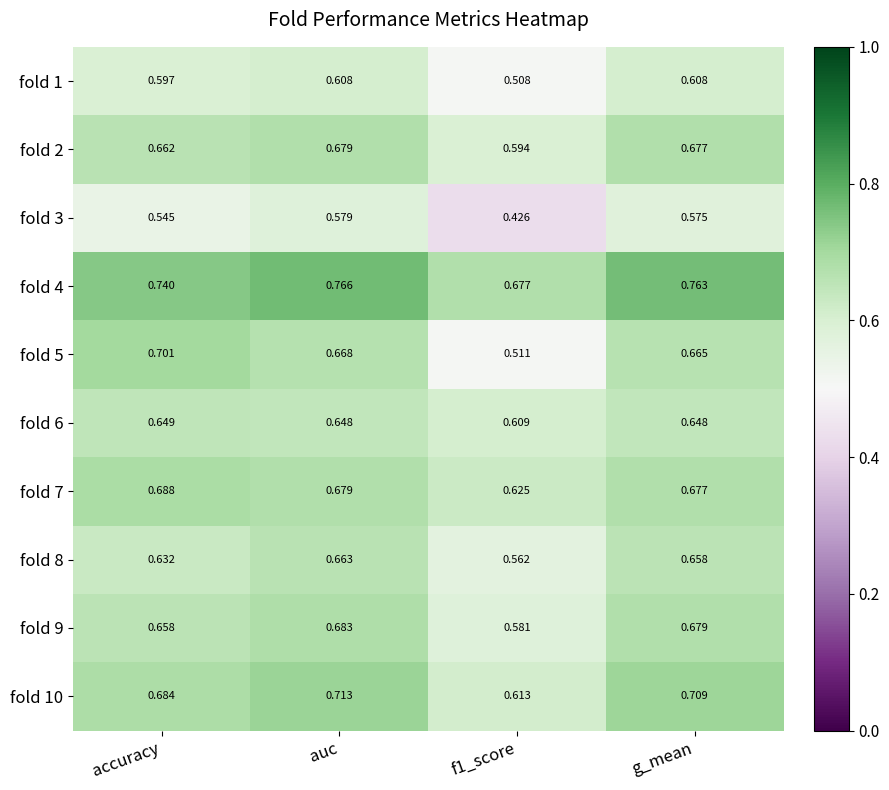

Which label corresponds to the largest value in the chart?

auc